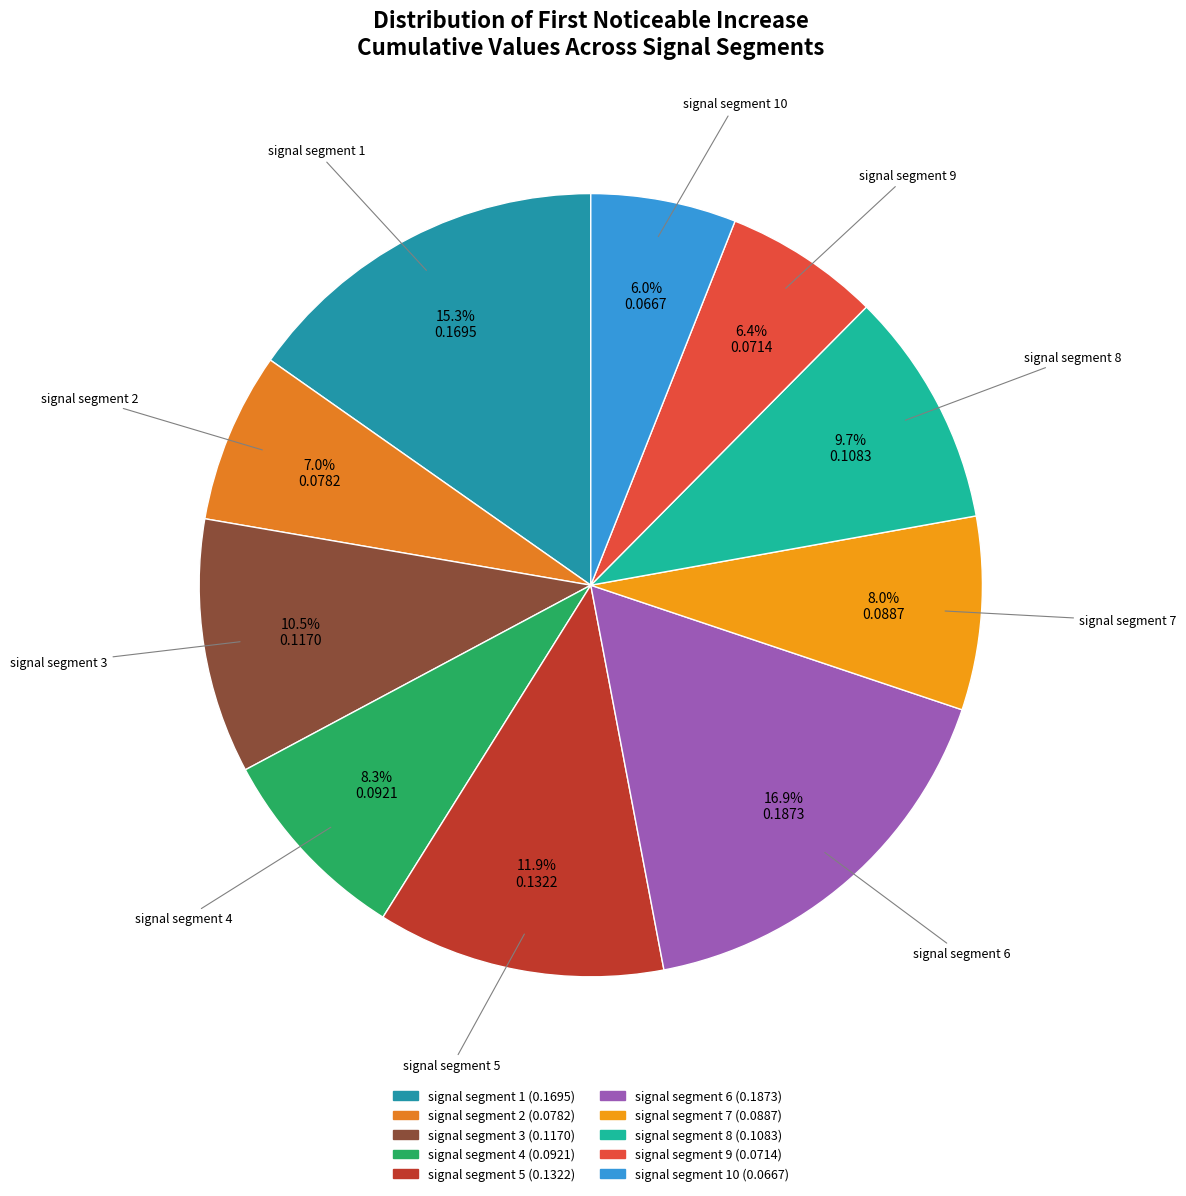

Does any single category account for the majority?

No